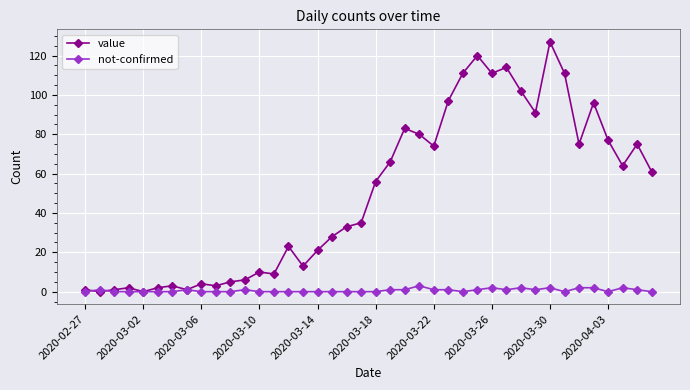

Which series has the widest spread of values?

value